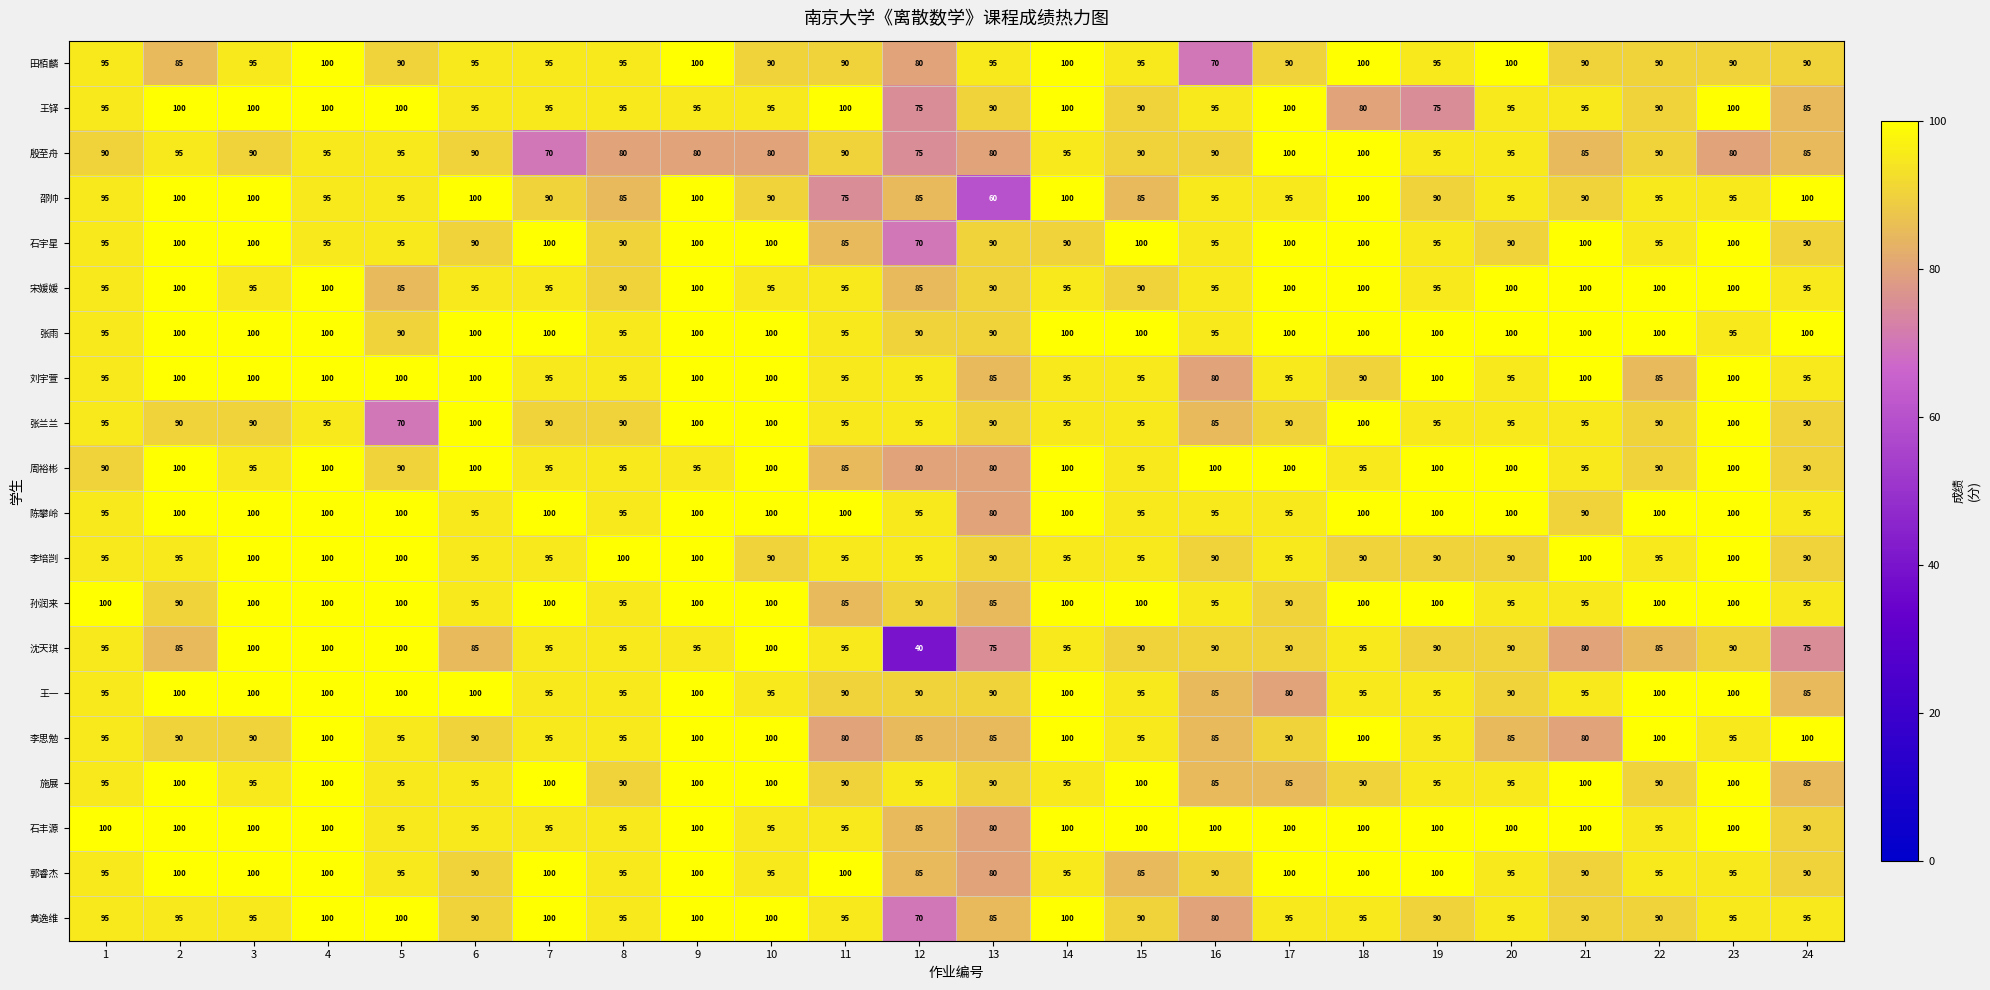

Which series has the largest total across all categories?

张雨